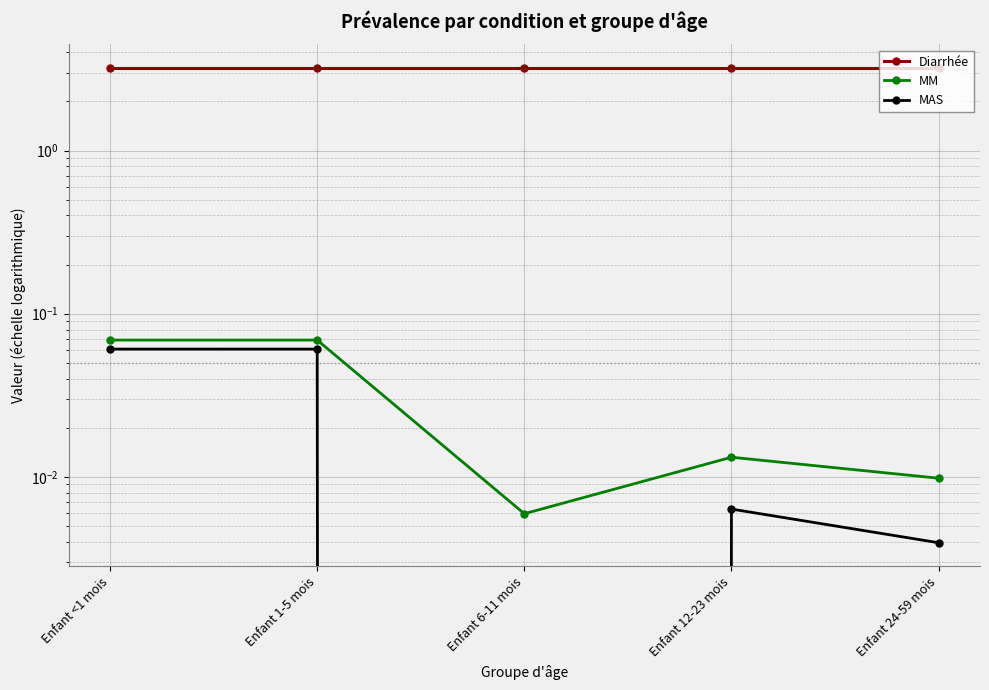

What is the label of the 5th point from the left?

Enfant 24-59 mois